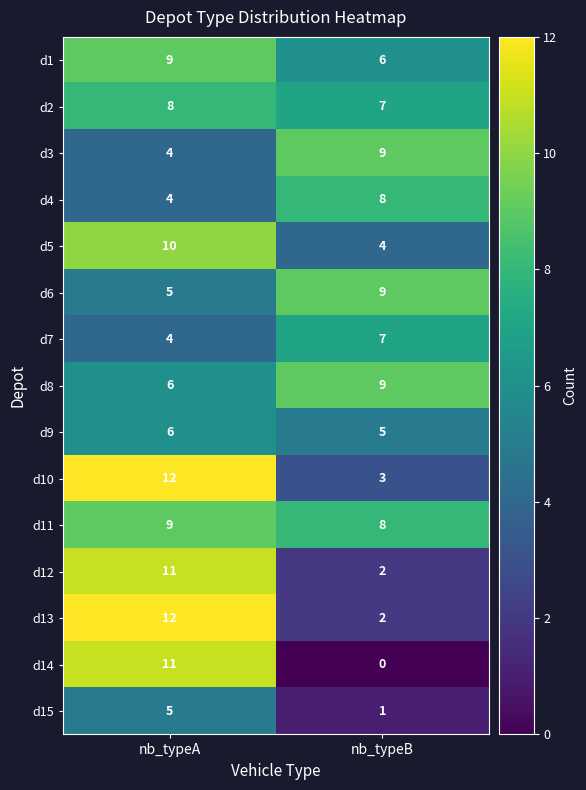

What is the approximate value of d9 at nb_typeA?

6